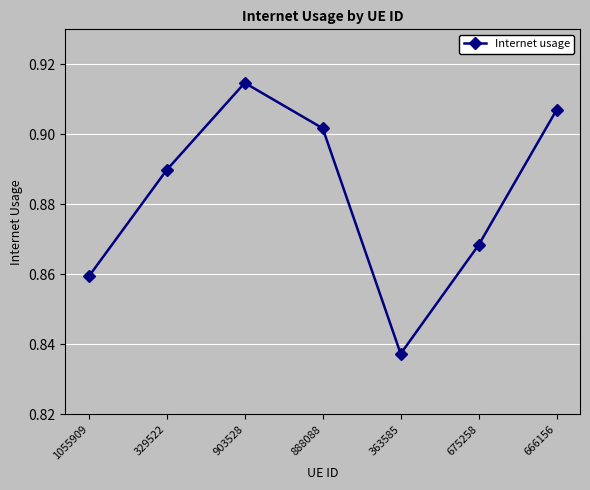

Which category has the lowest value across all series?

363585